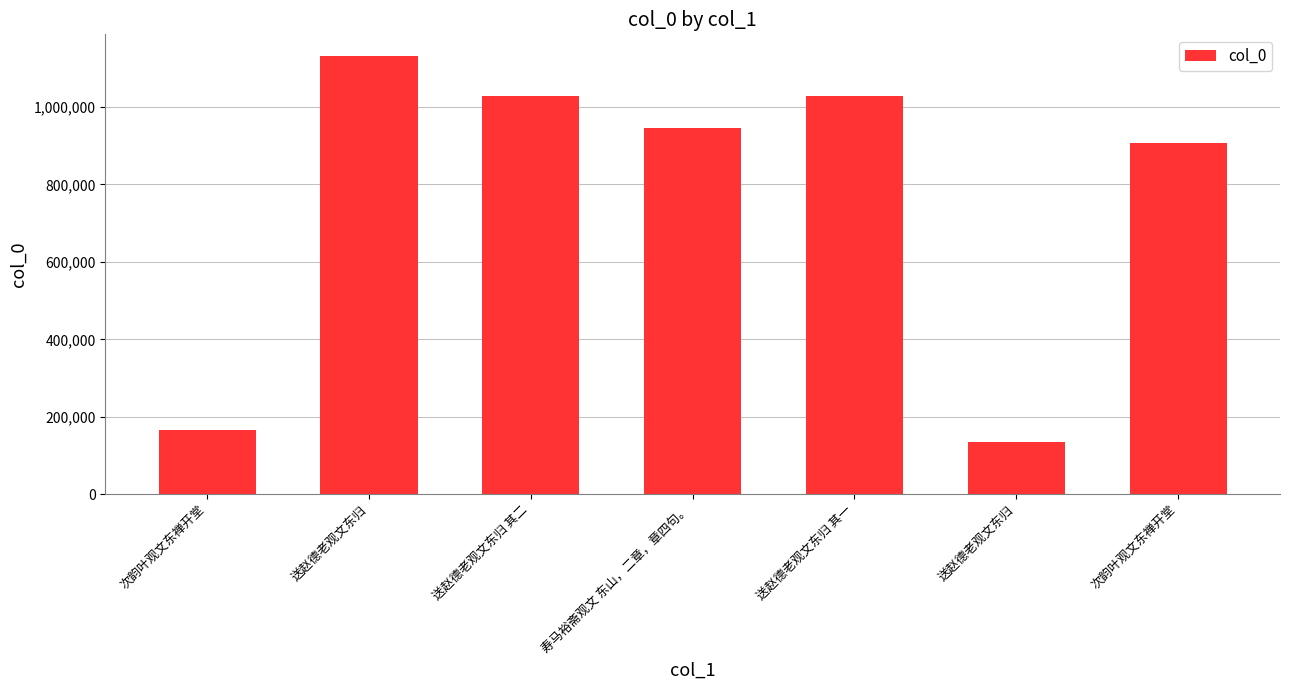

Reading left to right, transcribe all the data shown in this chart.

166199	1131285	1027771	945765	1027770	134880	906274